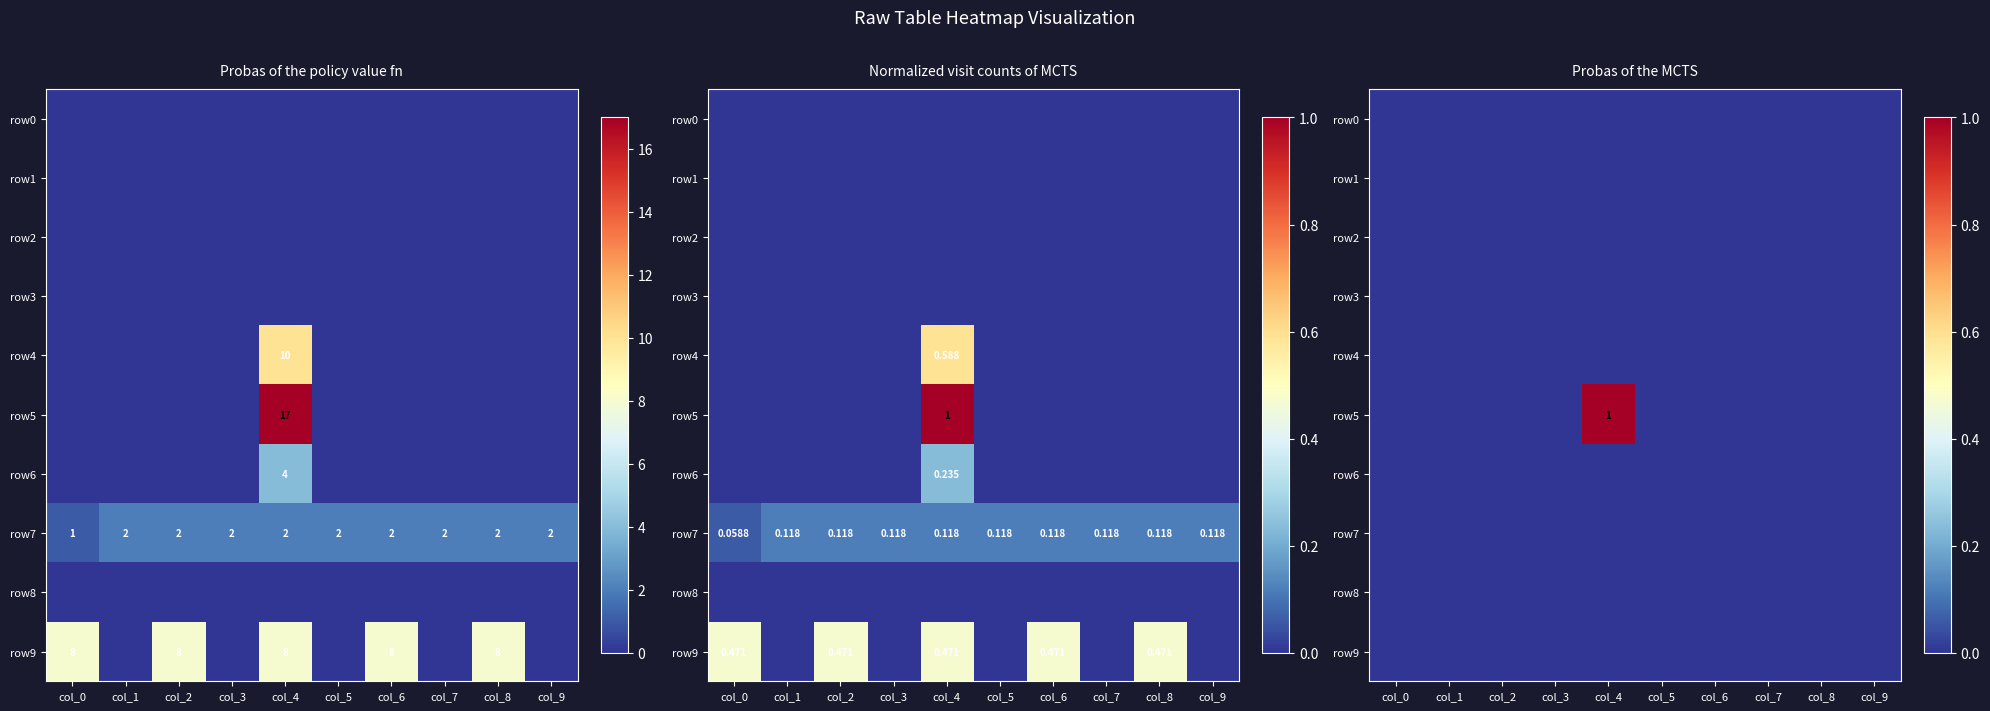

Which category has the lowest value in the row4 series?

col_0